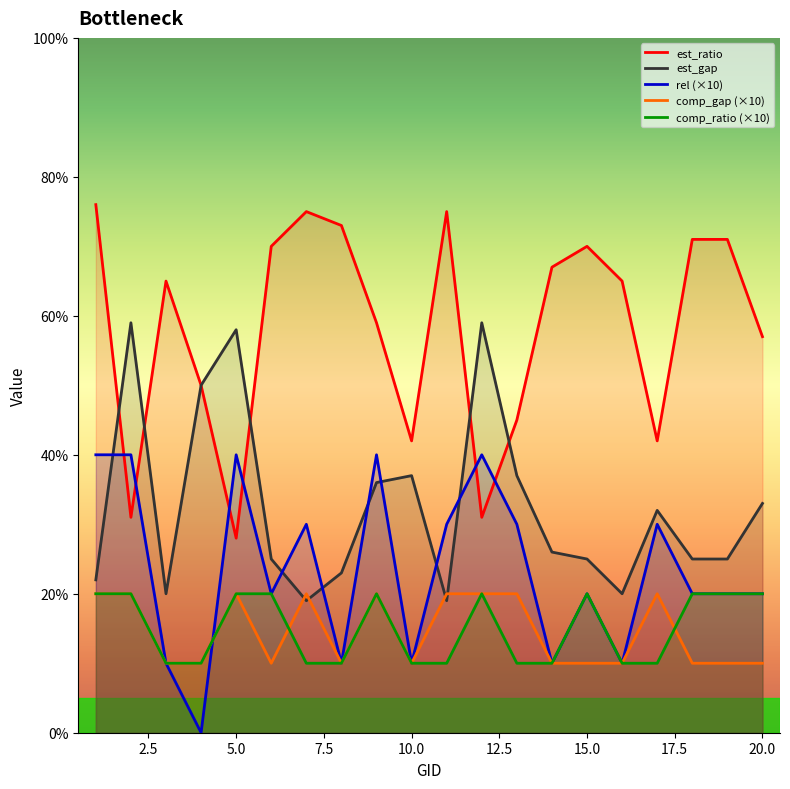

What are all the series names shown in the legend?

est_ratio, est_gap, rel (×10), comp_gap (×10), comp_ratio (×10)